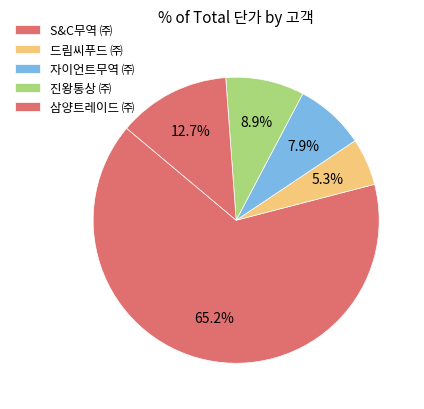

Count the number of slices in the pie.

5